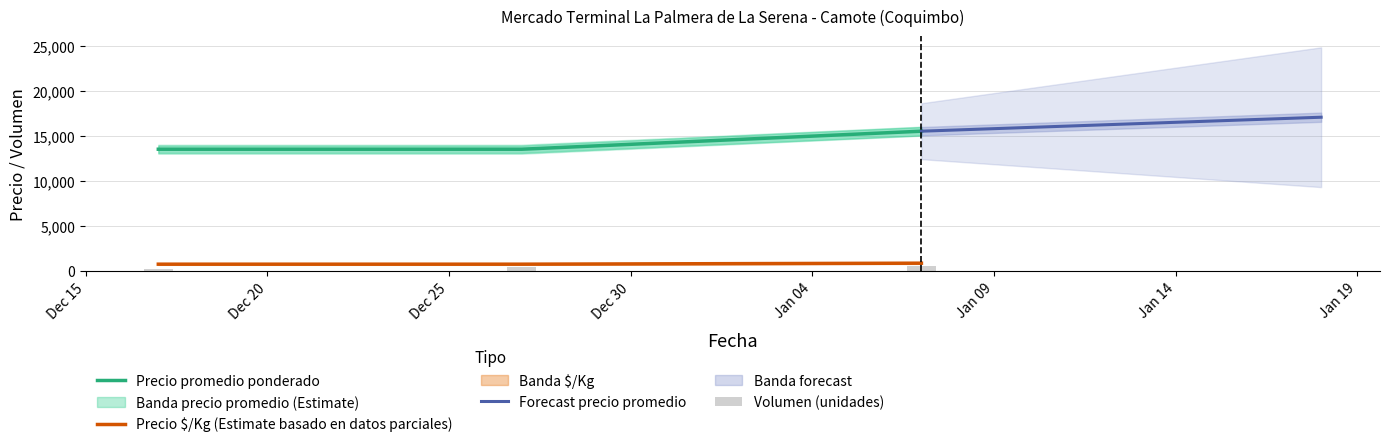

Reading right to left, what are all the values shown in this chart?

Volumen: 2022-01-07=500	2021-12-27=400	2021-12-17=200
Precio minimo: 2022-01-07=15500	2021-12-27=13500	2021-12-17=13500
Precio maximo: 2022-01-07=861	2021-12-27=750	2021-12-17=750